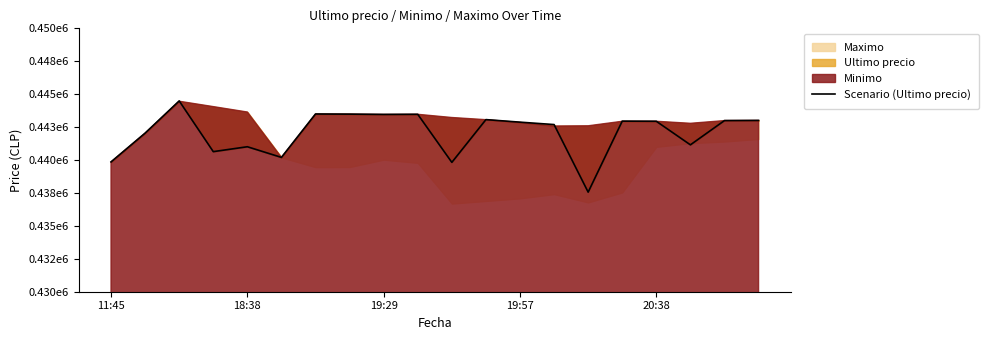

The chart shows a value of 439823 at 10. True or false?

True